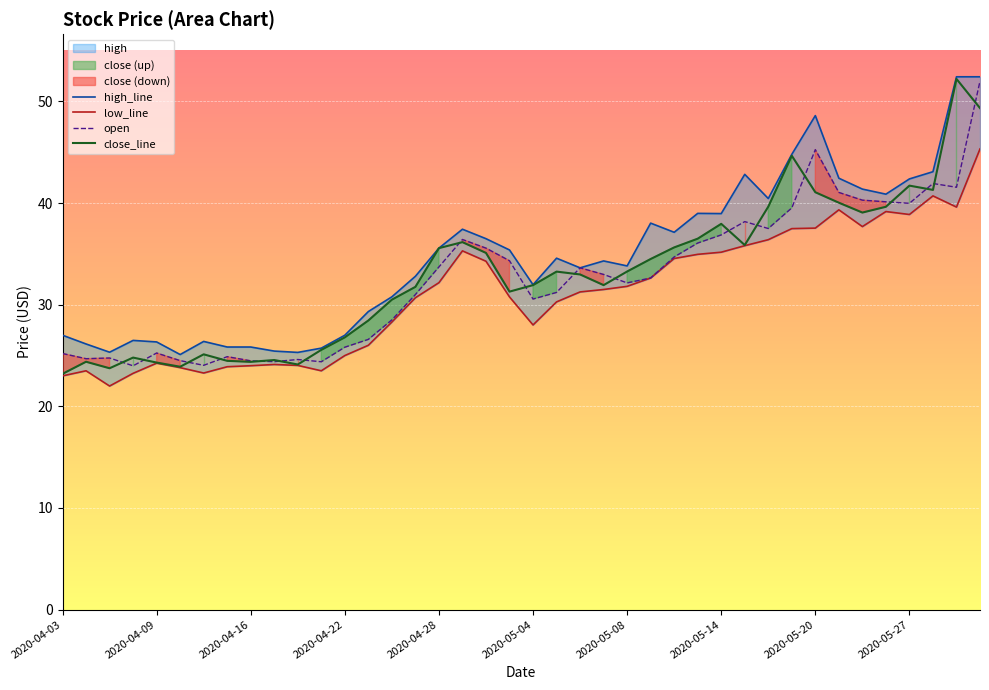

At which label does open first exceed 32?

2020-04-28